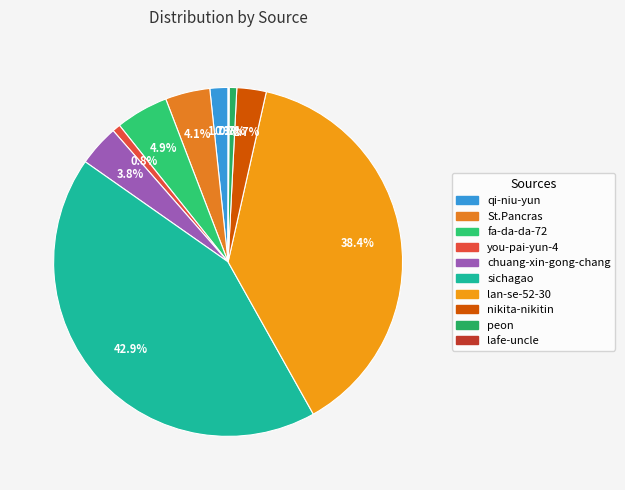

Do sichagao and you-pai-yun-4 together represent more than half of the pie?

No